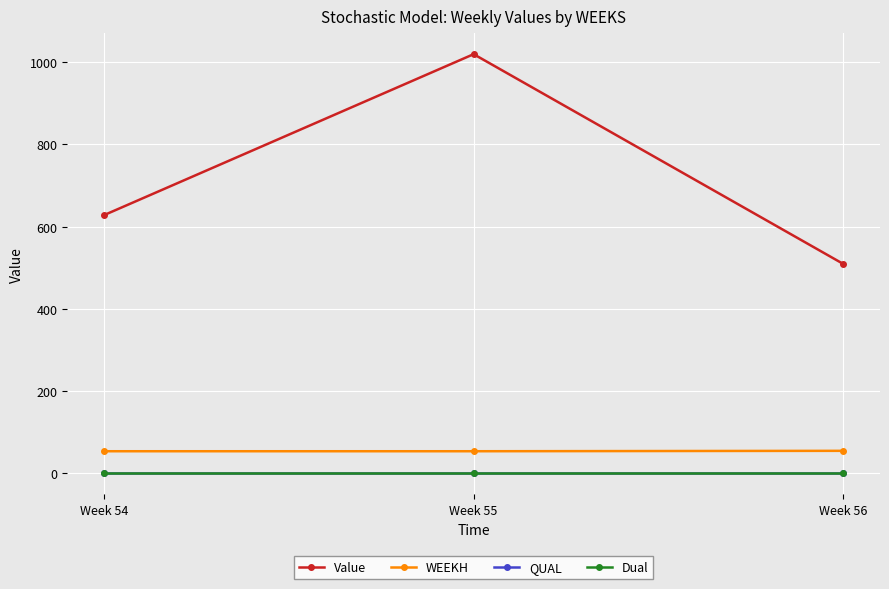

What is the value of the Value point at the 3rd from the left?

509.8